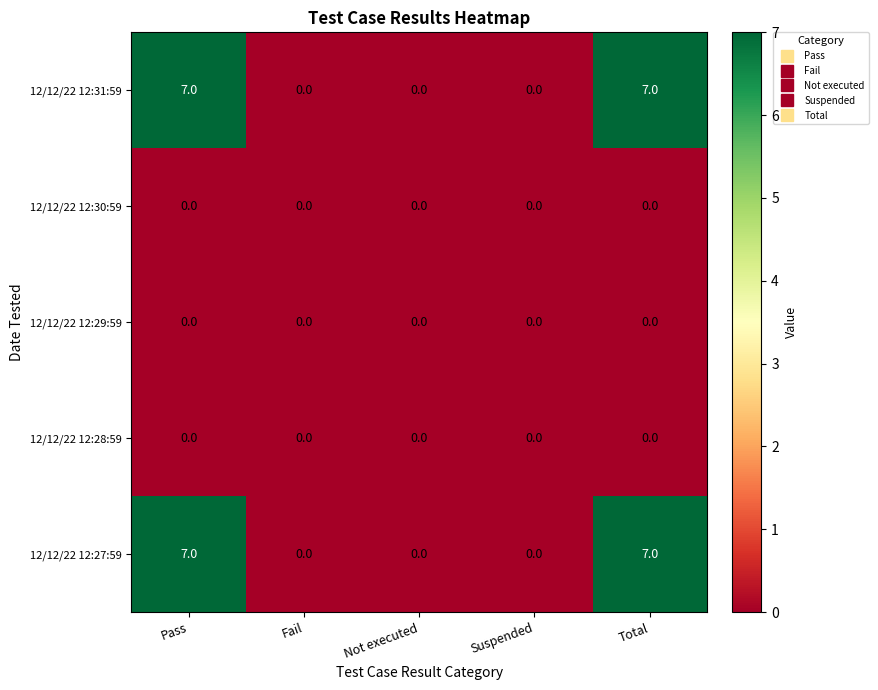

Is it true that 12/12/22 12:30:59 equals 0 at Fail?

True